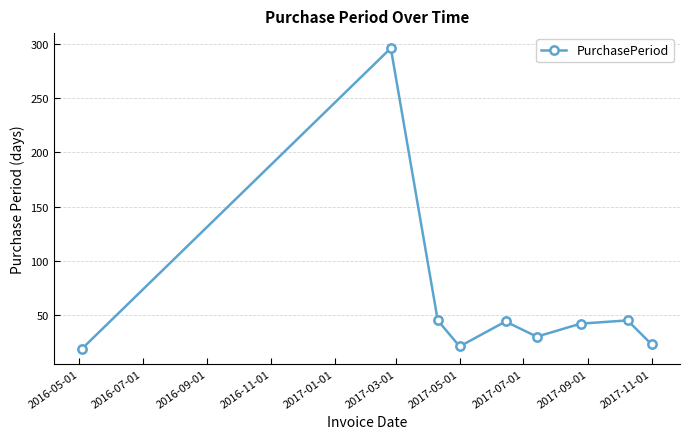

What is the difference between the maximum and minimum values?

277